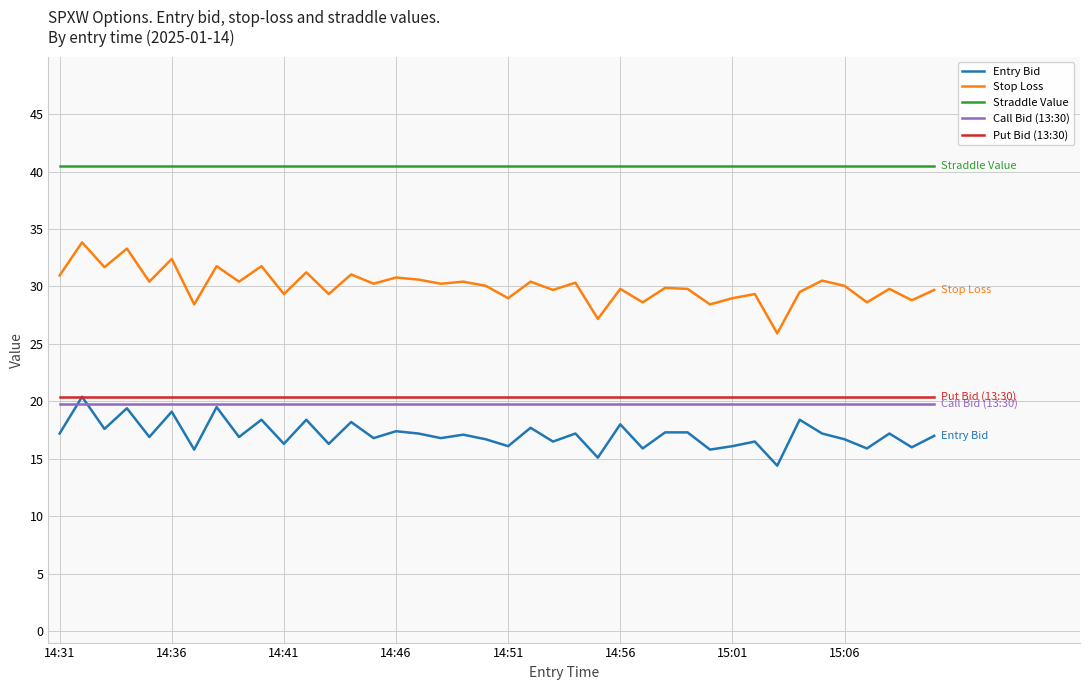

Which series has the largest total across all categories?

Straddle Value